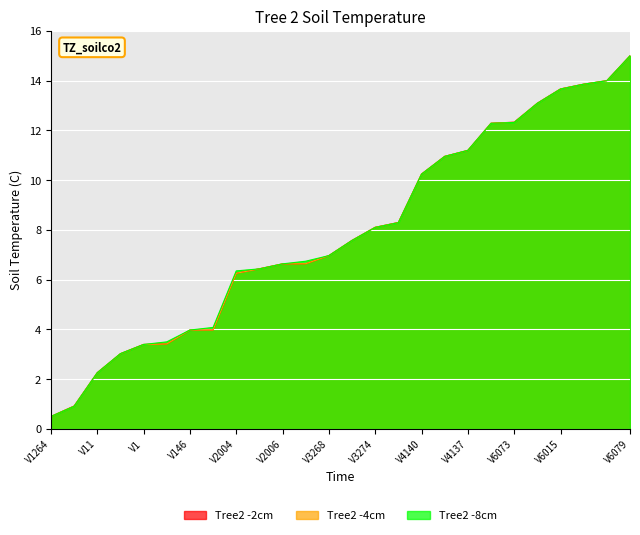

At which category is the sum across all series the highest?

V6079